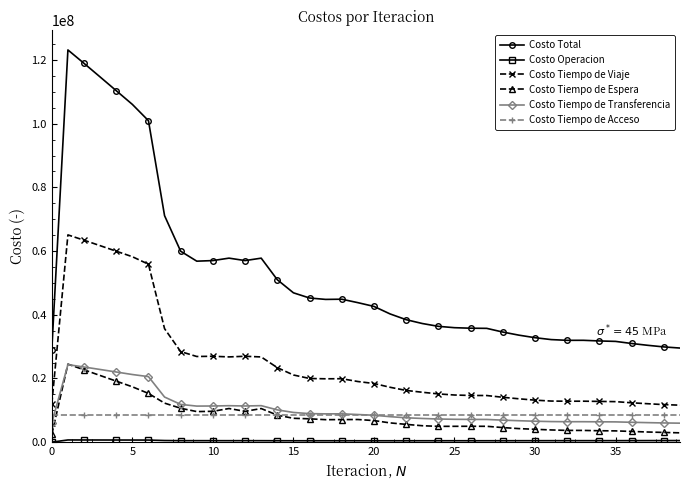

At how many categories does at least one series exceed 67517173?

7